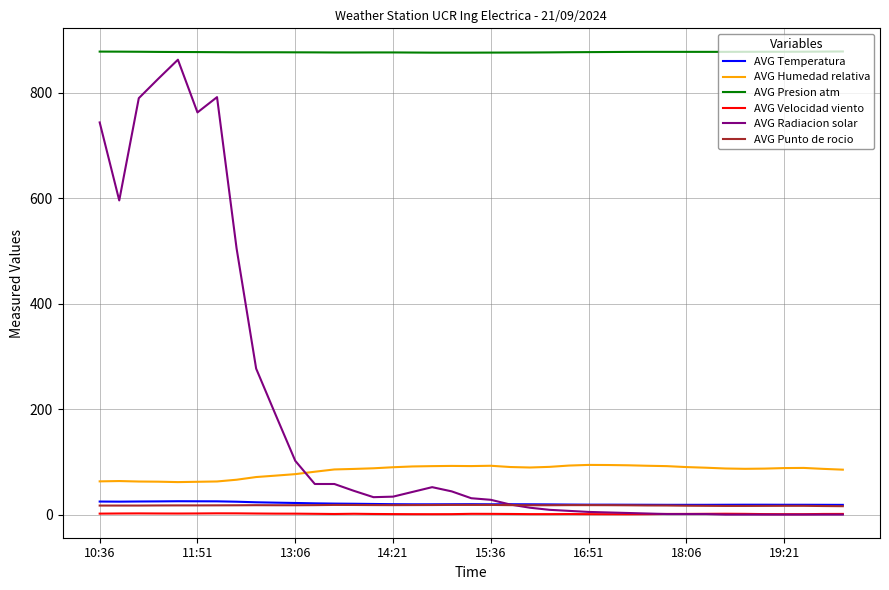

True or false: AVG Presion atm and AVG Humedad relativa cross at least once.

False